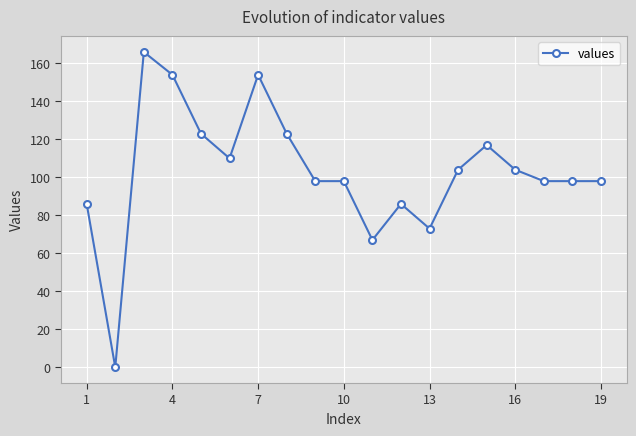

What is the difference between the second highest and second lowest values?

87